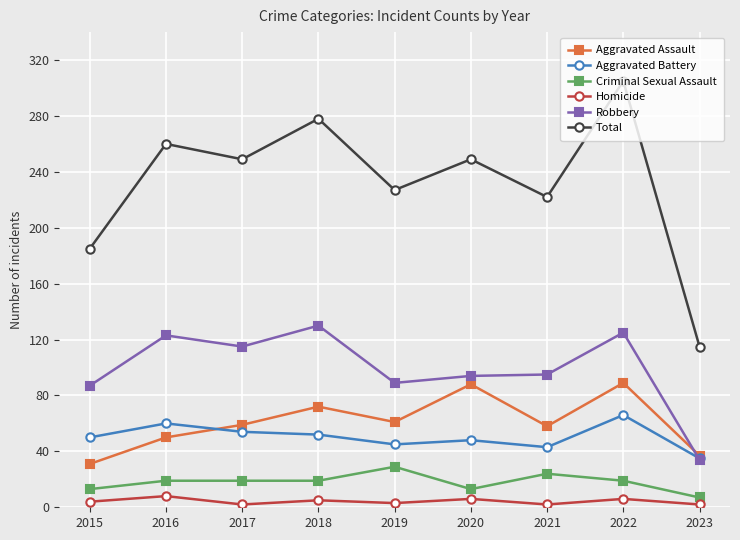

Which series has the widest spread of values?

Total